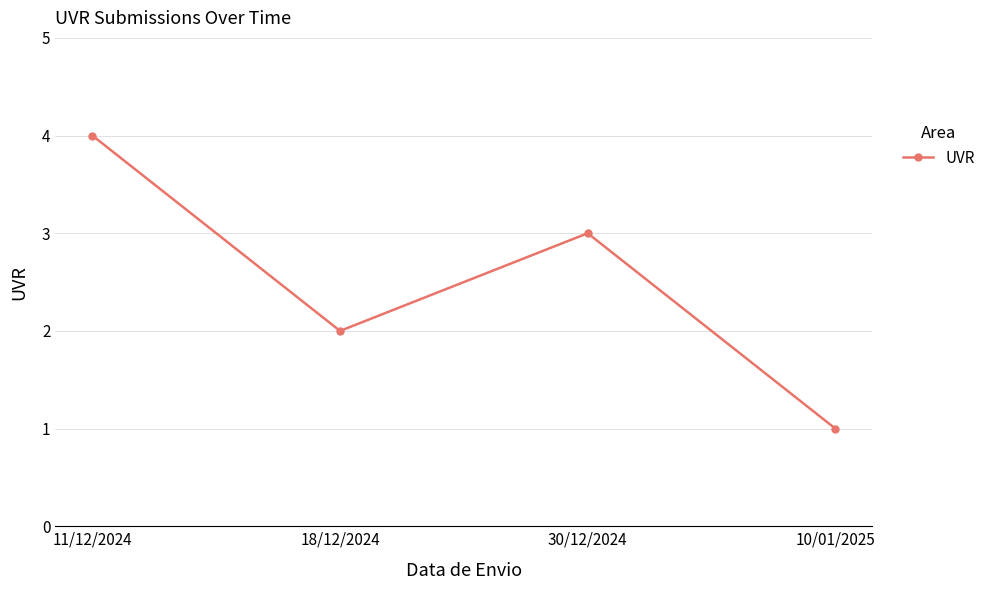

What is the ratio of the value at 30/12/2024 to the value at 18/12/2024?

1.5